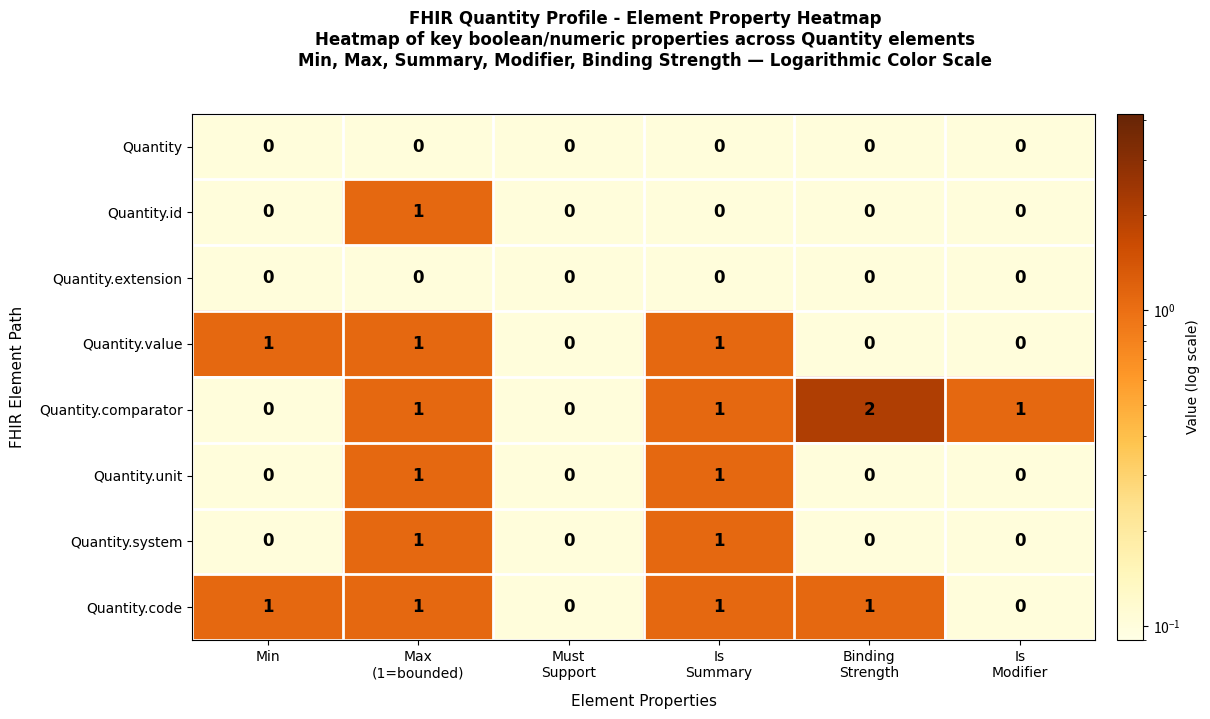

Which series has the widest spread of values?

Quantity.comparator